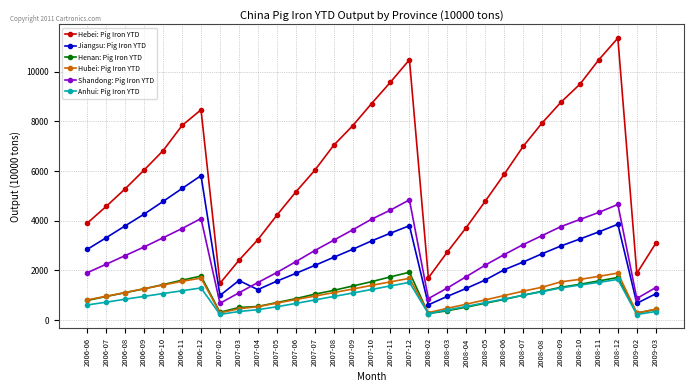

Which category has the highest value across all series?

2008-12